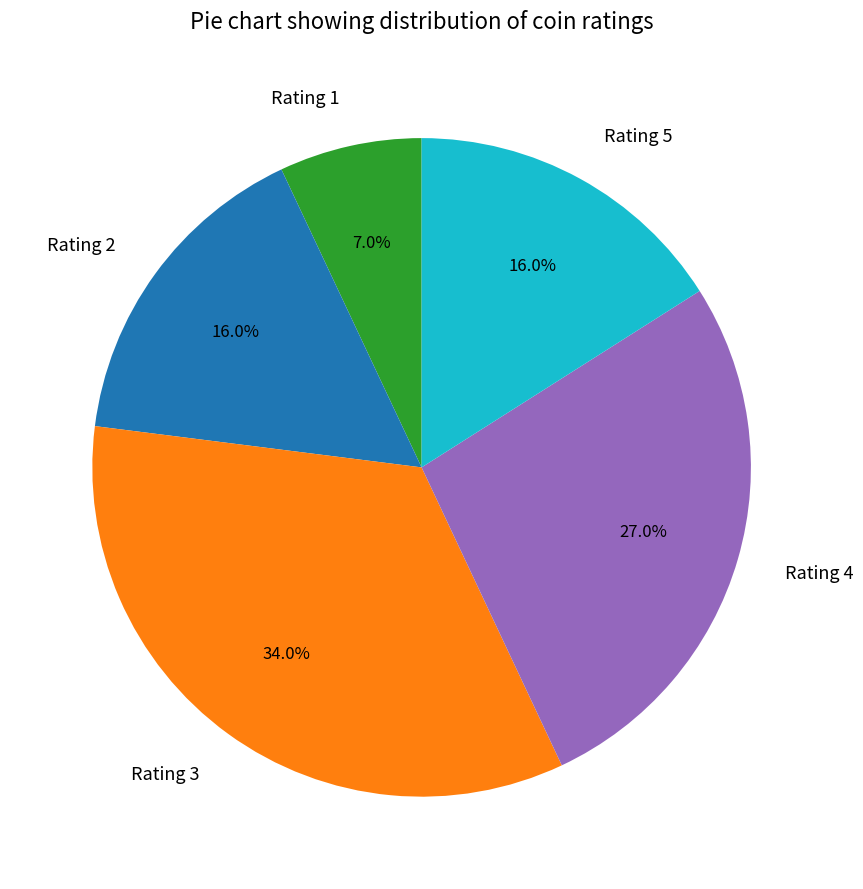

True or false: Rating 3 accounts for 34% of the total.

True